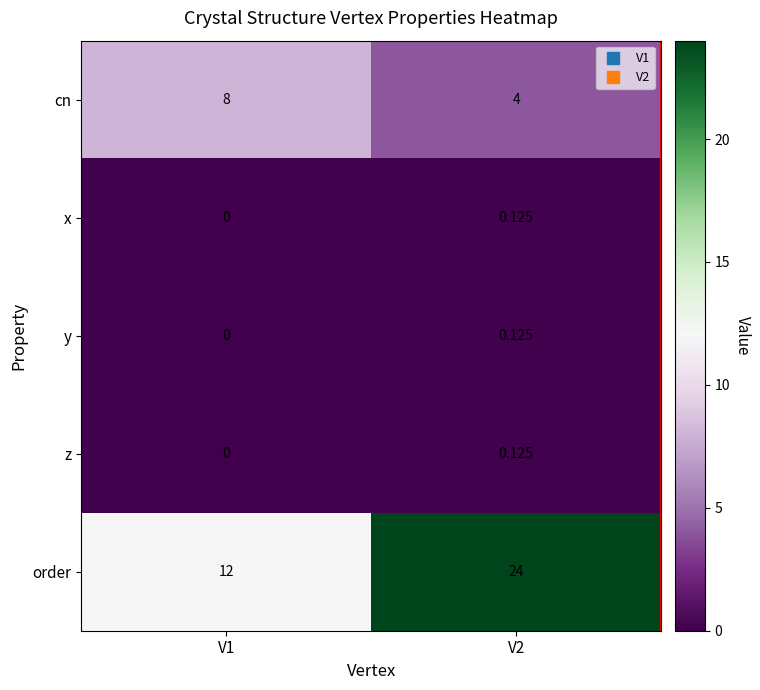

Which series has the widest spread of values?

order